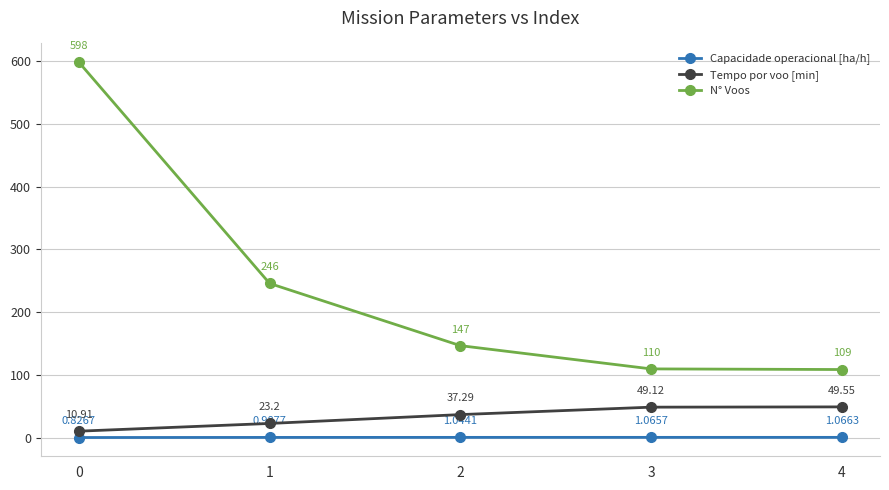

Count the number of categories in the chart.

5